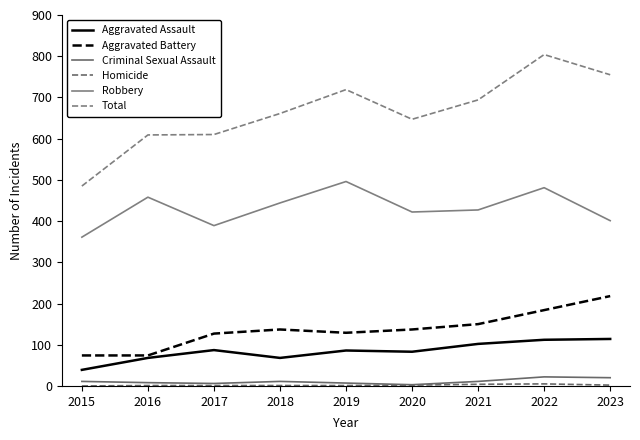

At which category does Total reach its first local peak?

2019